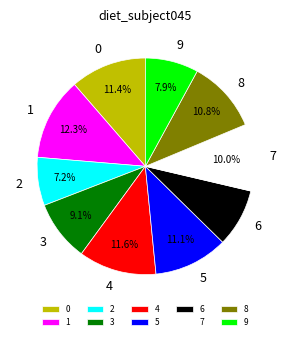

How many slices are in this pie chart?

10